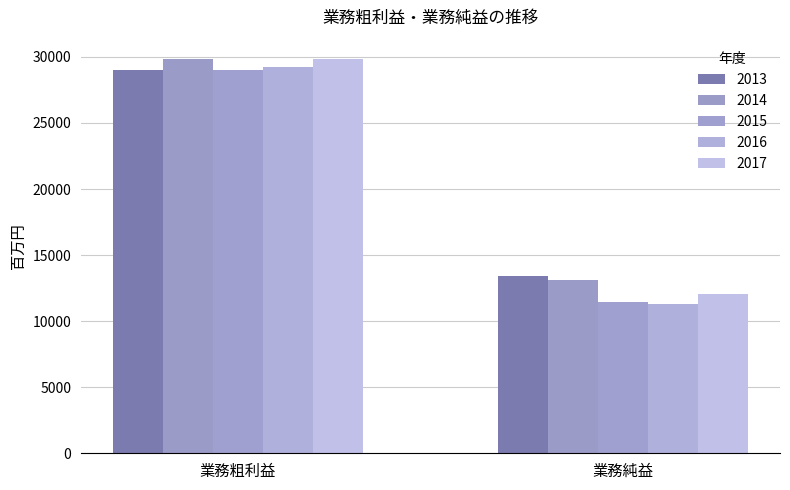

List the series in order of their peak value, highest first.

2017, 2014, 2016, 2015, 2013